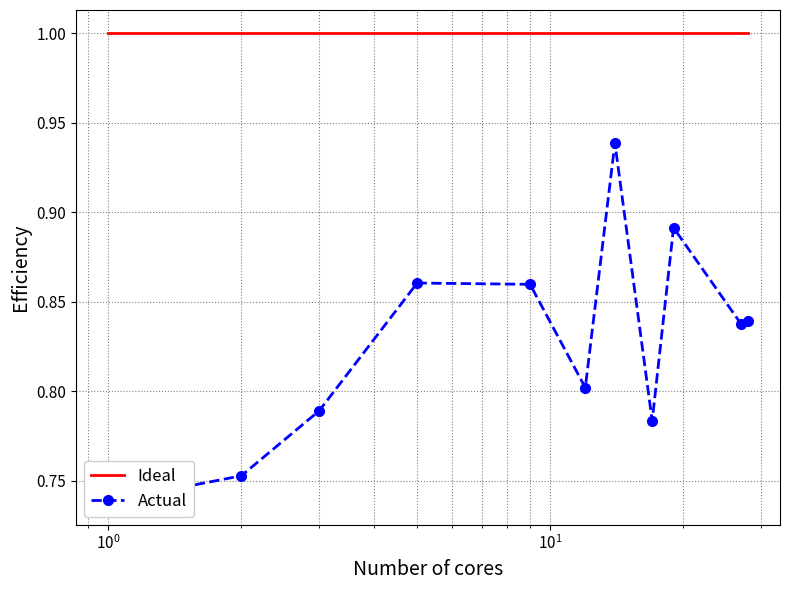

What is the minimum value for Actual?

0.7